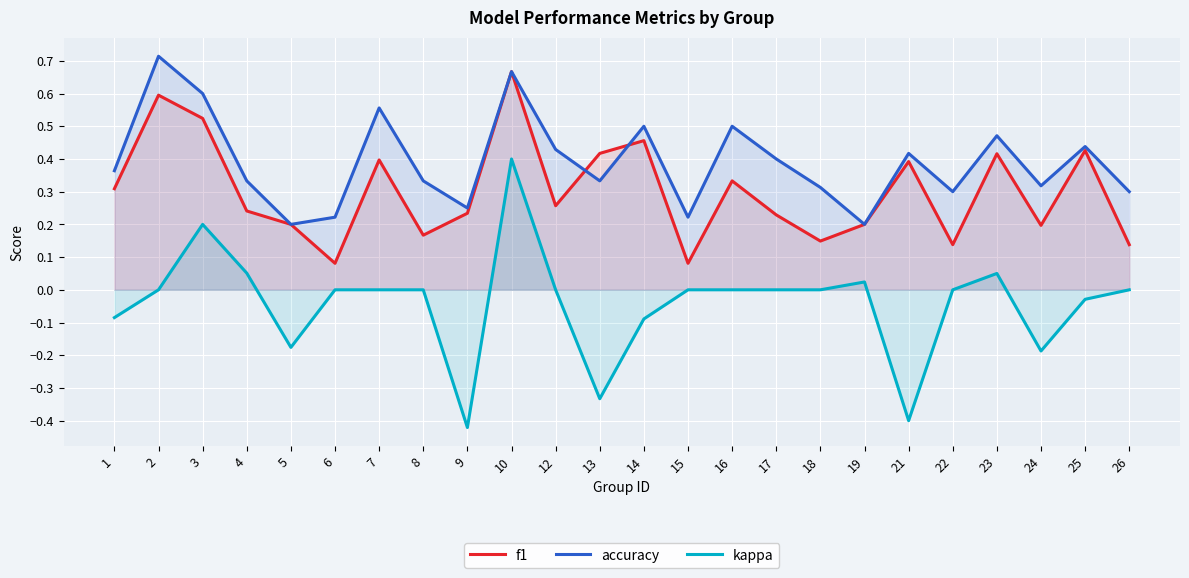

Between which two adjacent categories do accuracy and f1 first intersect?

12 and 13